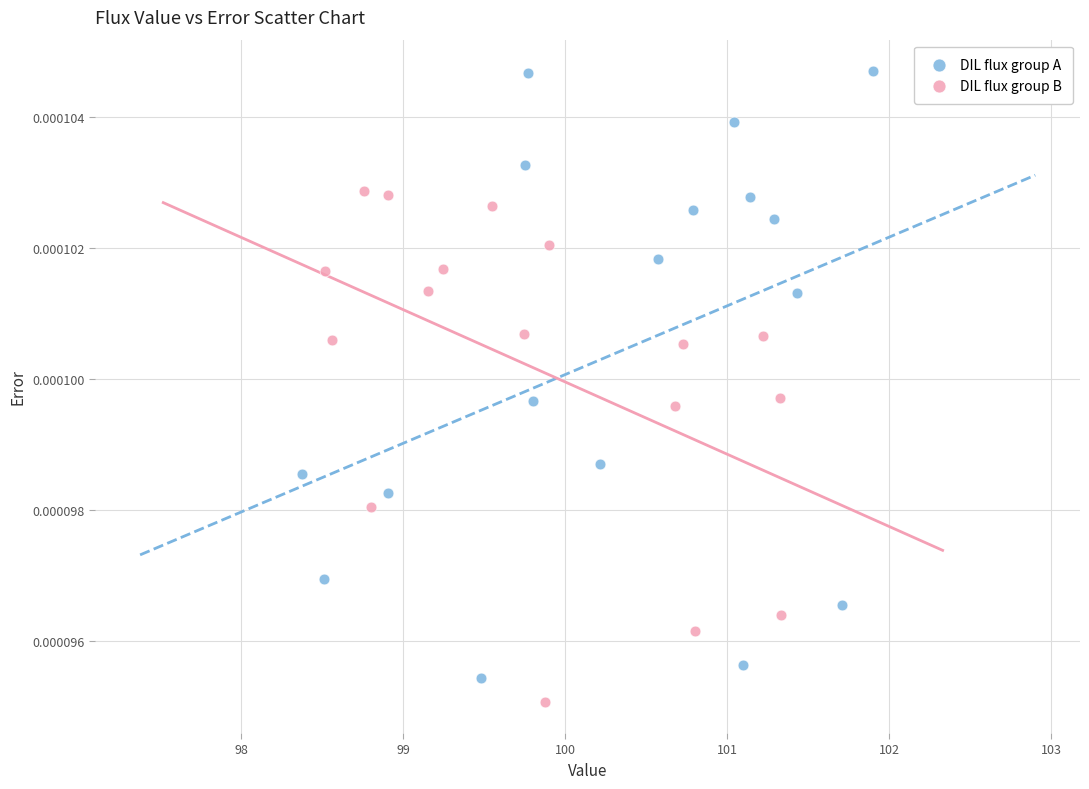

Which series contains the lowest Y value?

DIL flux group B